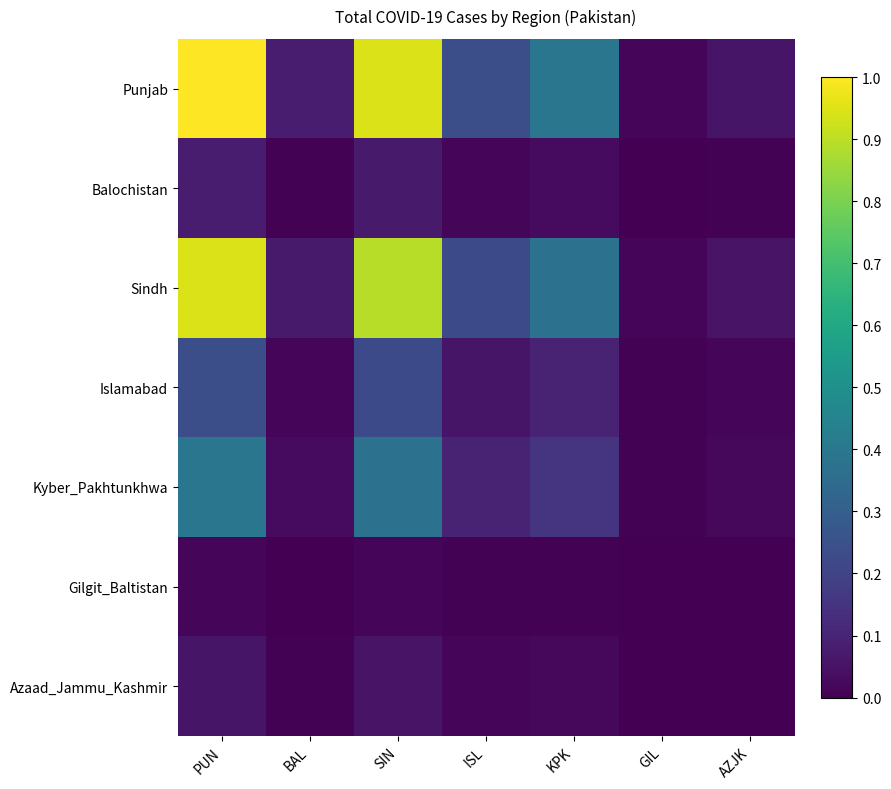

How many distinct data groups are displayed?

7